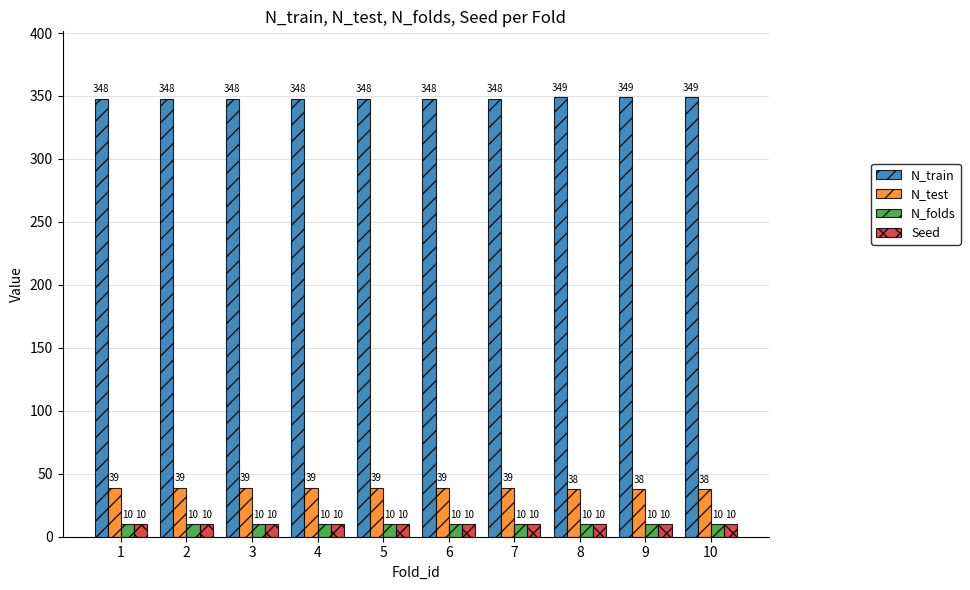

Reading right to left, extract all data points from this chart.

N_train: 10=349	9=349	8=349	7=348	6=348	5=348	4=348	3=348	2=348	1=348
N_test: 10=38	9=38	8=38	7=39	6=39	5=39	4=39	3=39	2=39	1=39
N_folds: 10=10	9=10	8=10	7=10	6=10	5=10	4=10	3=10	2=10	1=10
Seed: 10=10	9=10	8=10	7=10	6=10	5=10	4=10	3=10	2=10	1=10